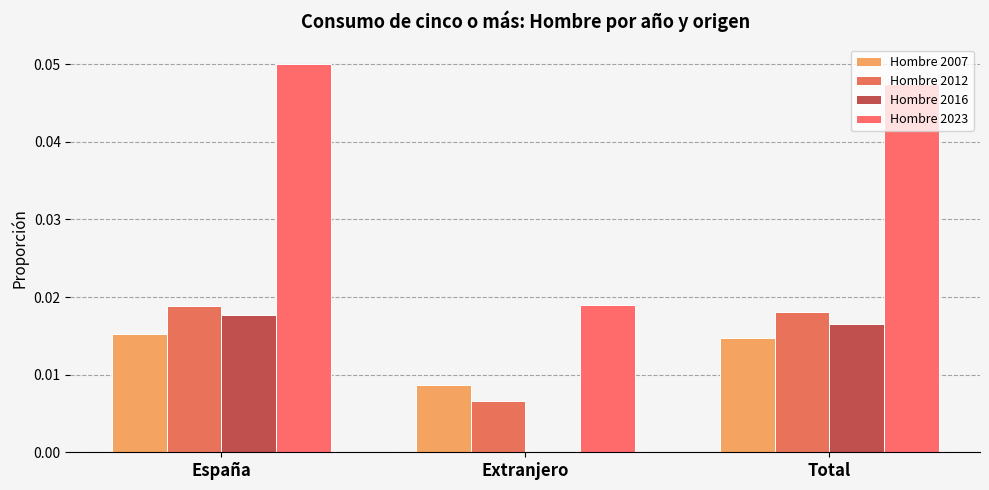

What position from the right is Total?

1